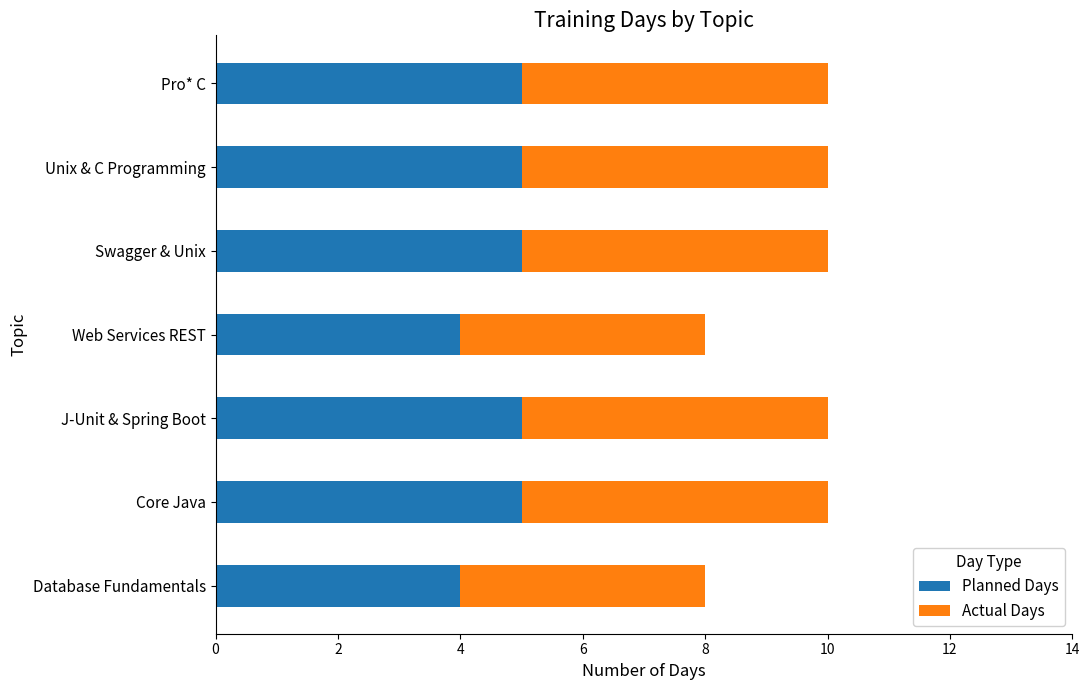

What is the sum of the Planned Days values at Unix & C Programming and Core Java?

10